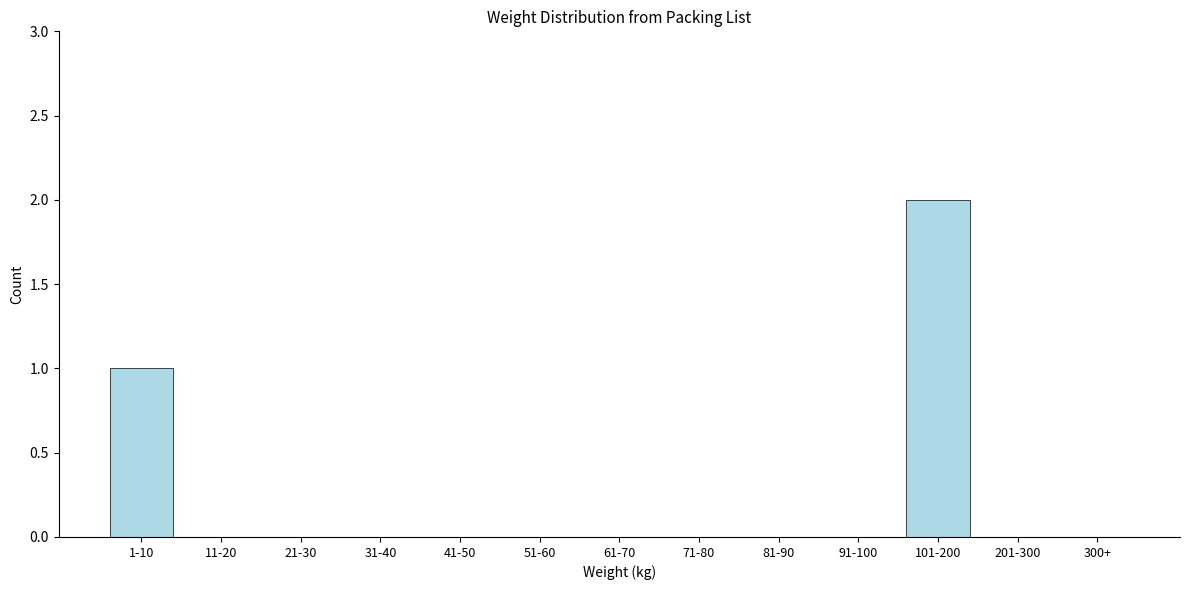

Reading right to left, transcribe all the data shown in this chart.

300+=0	201-300=0	101-200=2	91-100=0	81-90=0	71-80=0	61-70=0	51-60=0	41-50=0	31-40=0	21-30=0	11-20=0	1-10=1